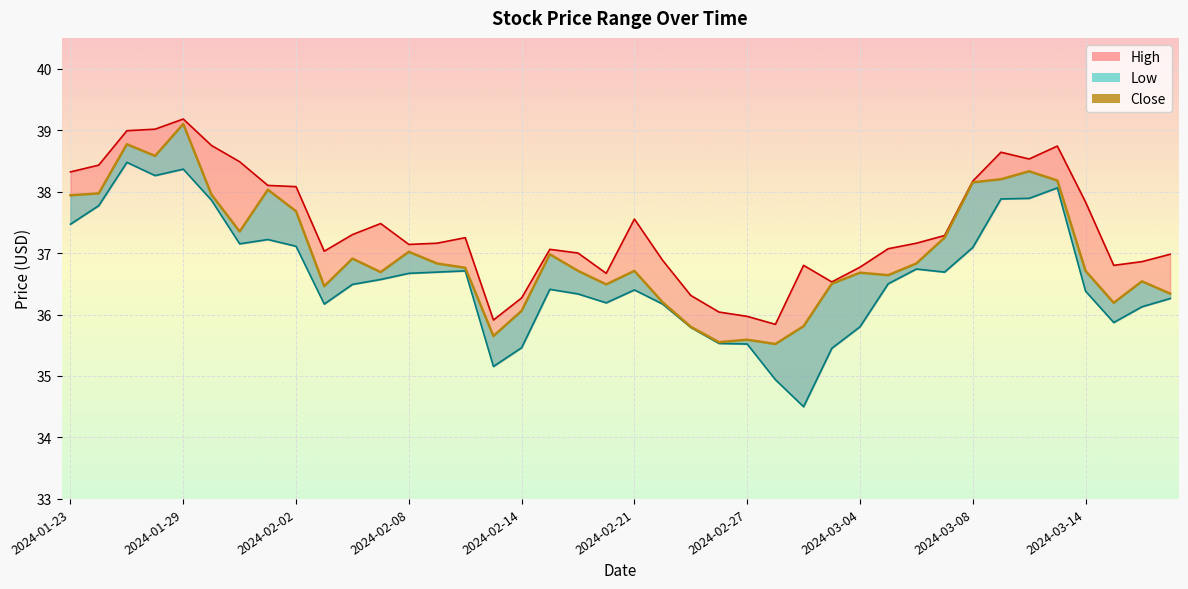

How many interior local peaks does the Close series have?

11